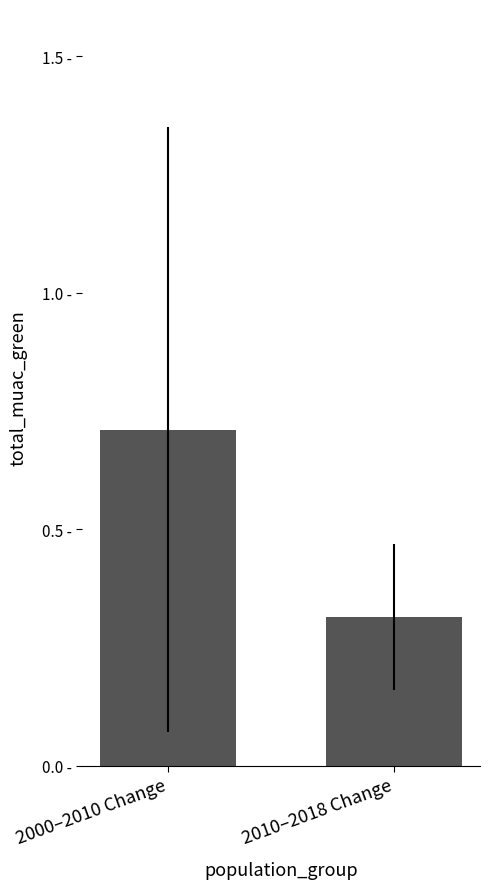

Between 2010–2018 Change and 2000–2010 Change, which is larger?

2000–2010 Change